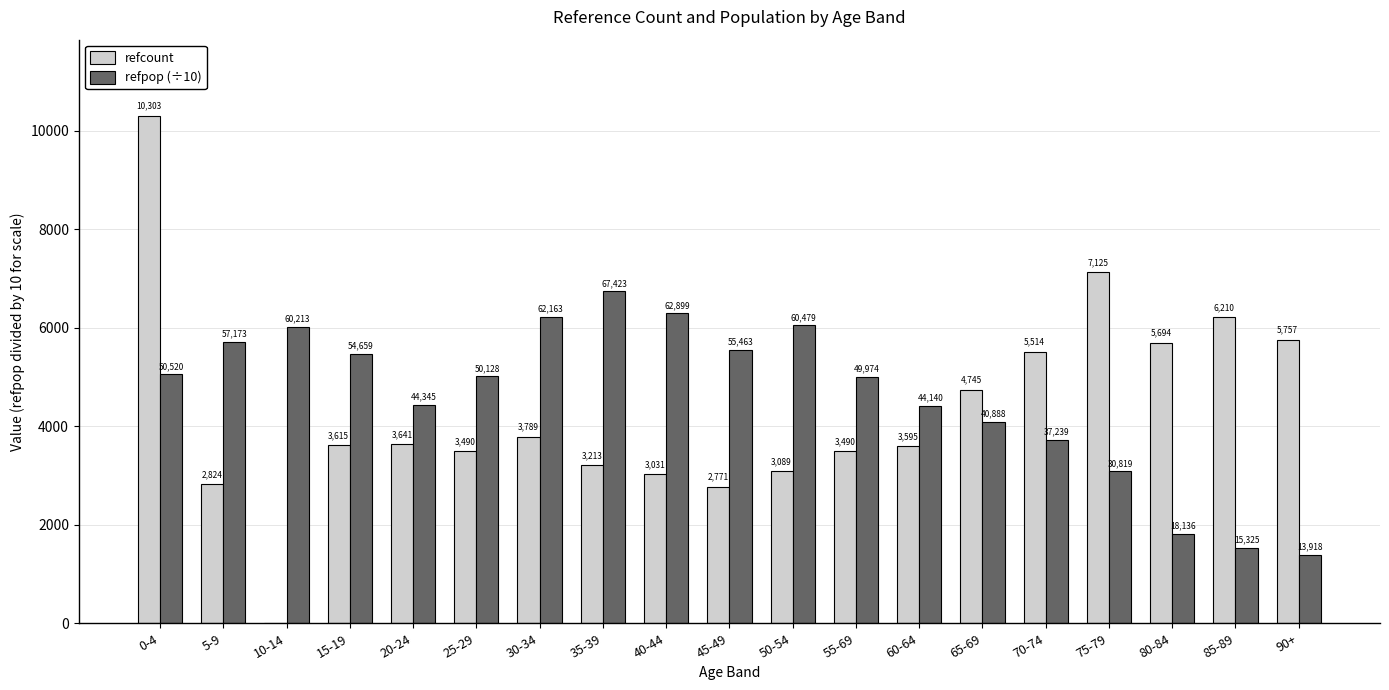

What are all the series names shown in the legend?

refcount, refpop (÷10)